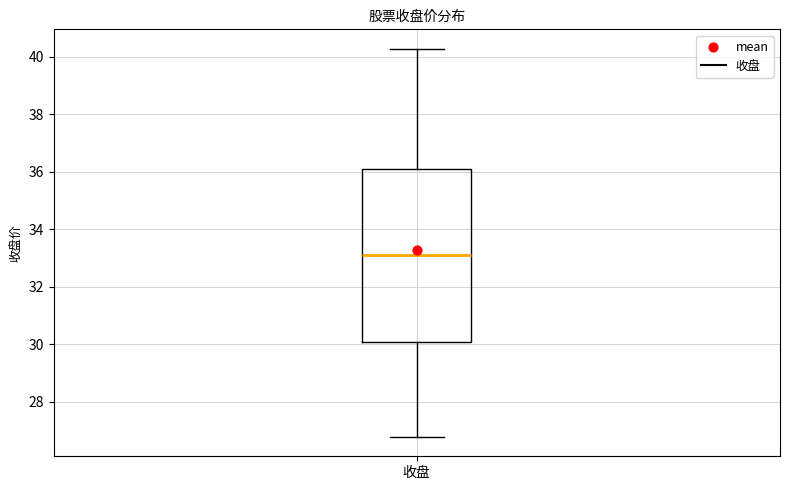

Read this box plot against the y-axis: the position of the median line, the range covered by the box, and the ends of both whiskers. The values are not printed on the chart, so give them approximately, as read against the axis.

median 33.2, box 30.0 to 36.0, whiskers 26.8 to 40.2